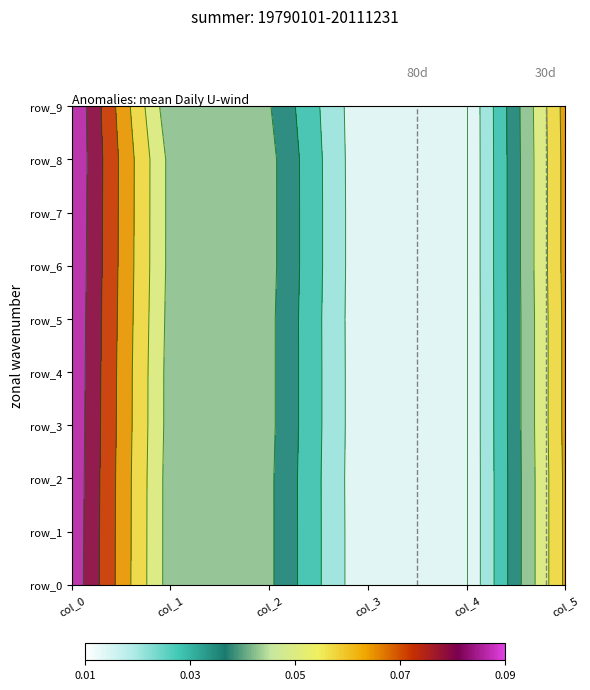

The ref_line_2 series shows 2 at col_1. True or false?

False